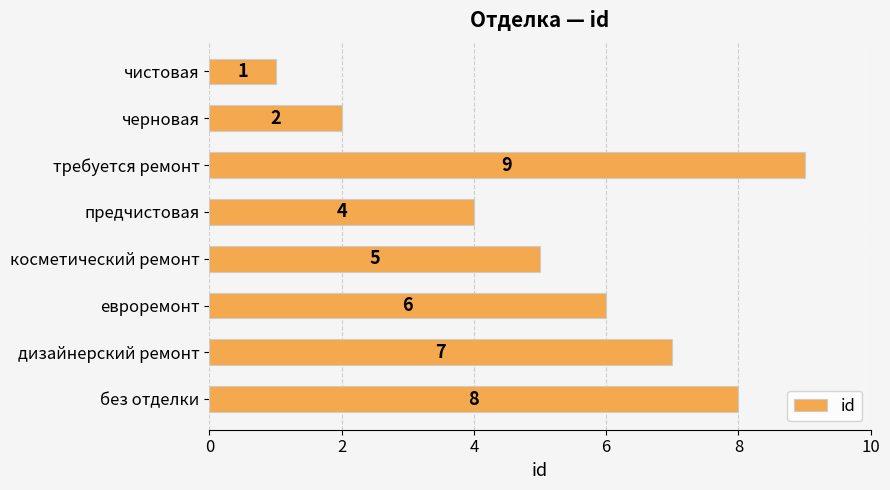

True or false: the data shows 5 at косметический ремонт.

True